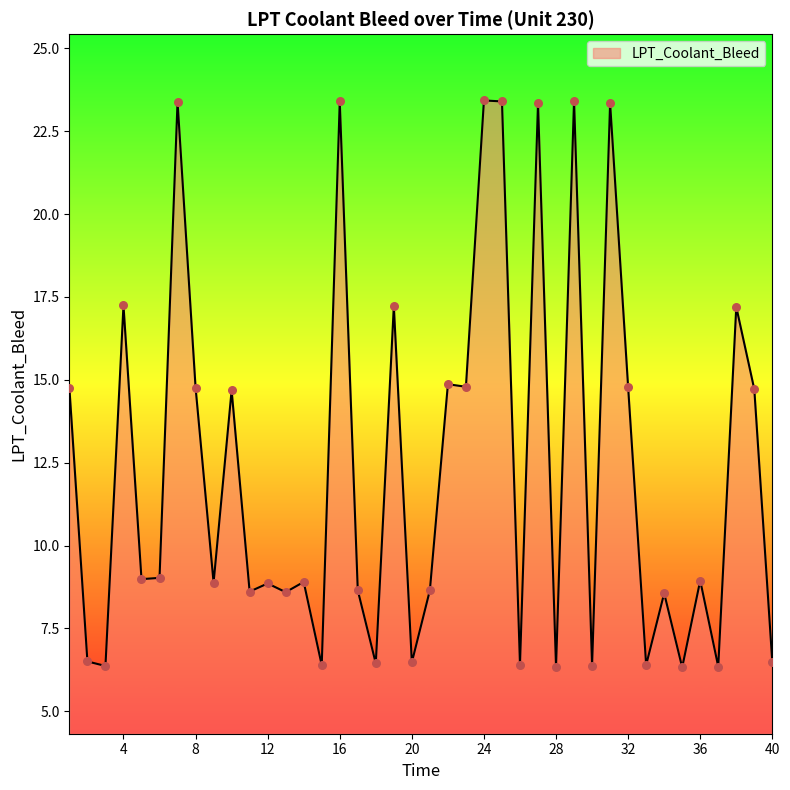

What is the maximum value shown in the chart?

23.4